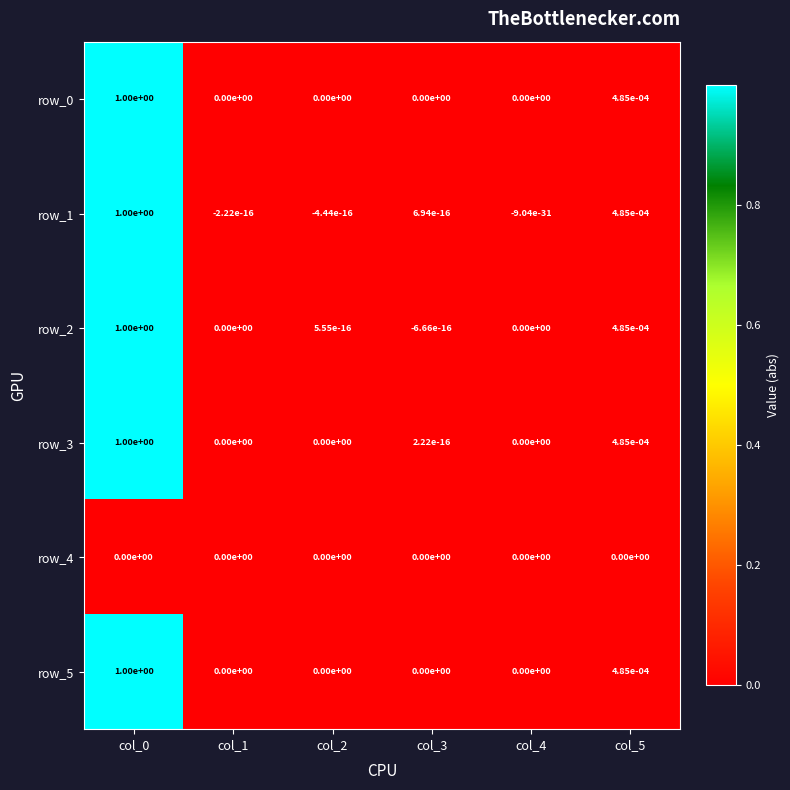

Is the value of row_1 at col_2 greater than the value of row_3 at col_5?

No